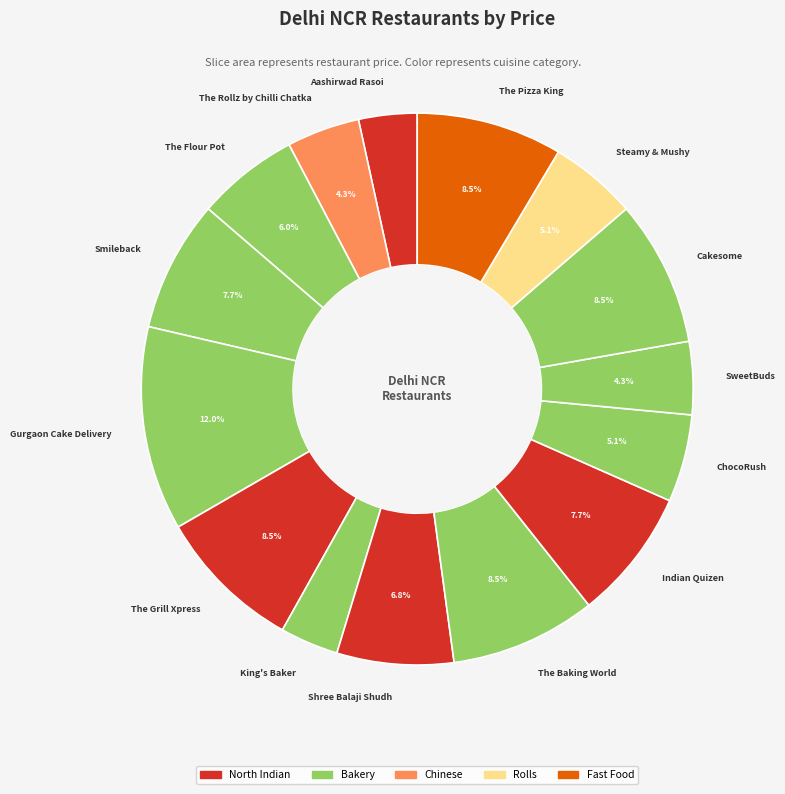

Does any single category account for the majority?

No